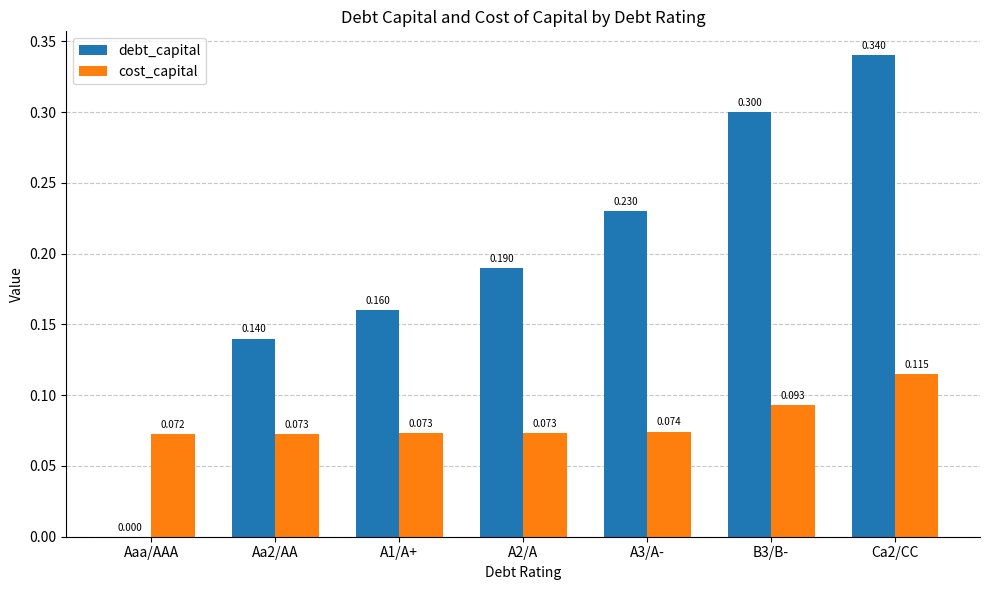

How many values in the debt_capital series exceed 0?

6